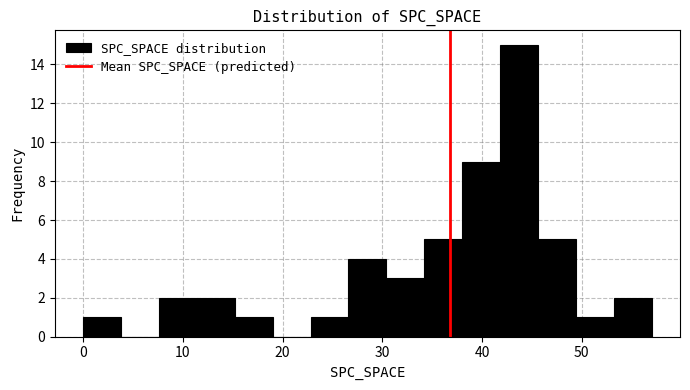

Around what value on the x-axis is the tallest bar? Give the approximate position of its centre, as read against the axis.

44